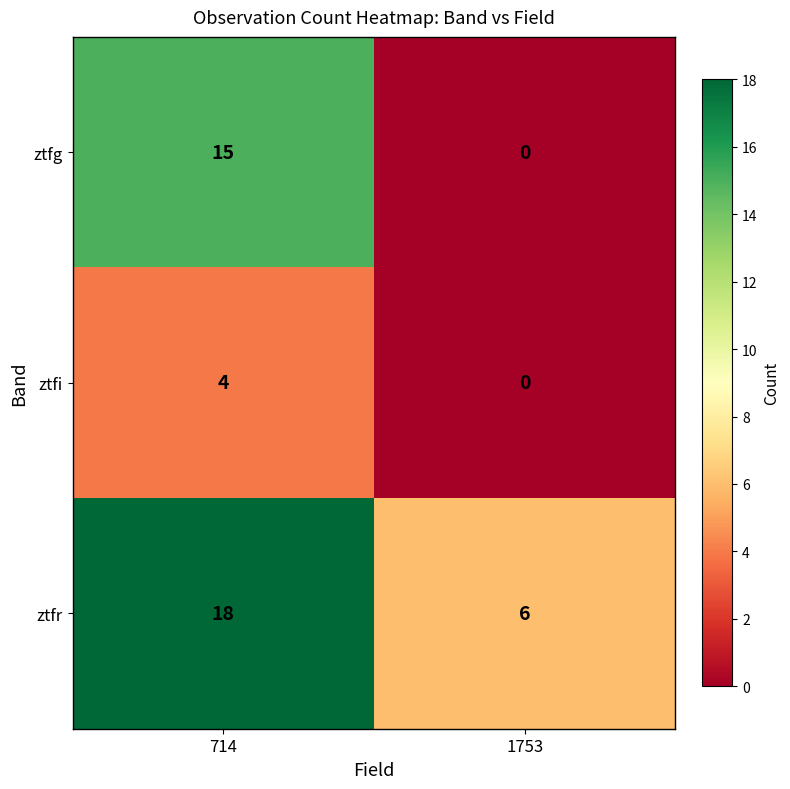

Which series has the largest total across all categories?

ztfr